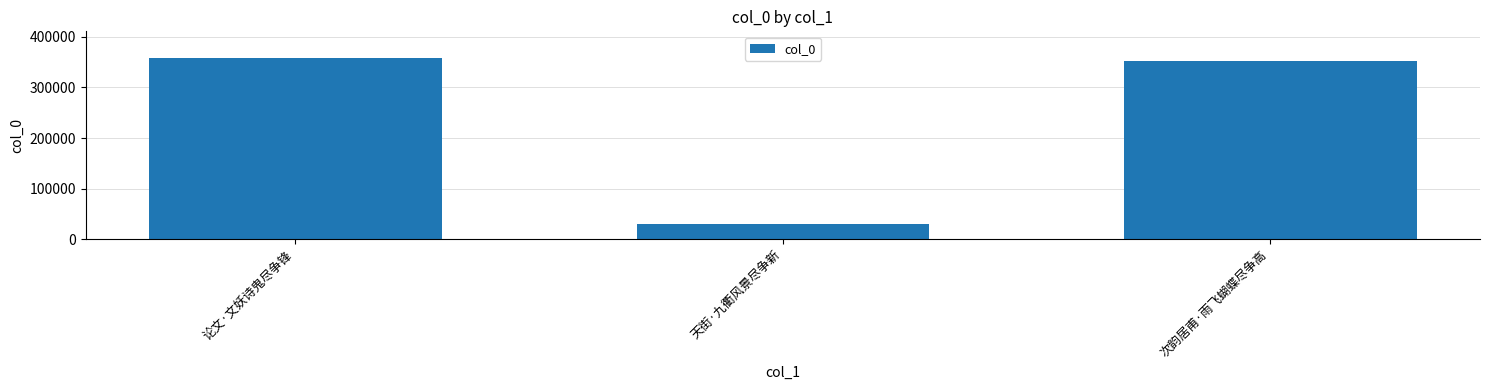

Approximately how many times larger is the value at 论文·文妖诗鬼尽争锋 compared to 天街·九衢风景尽争新?

11.7